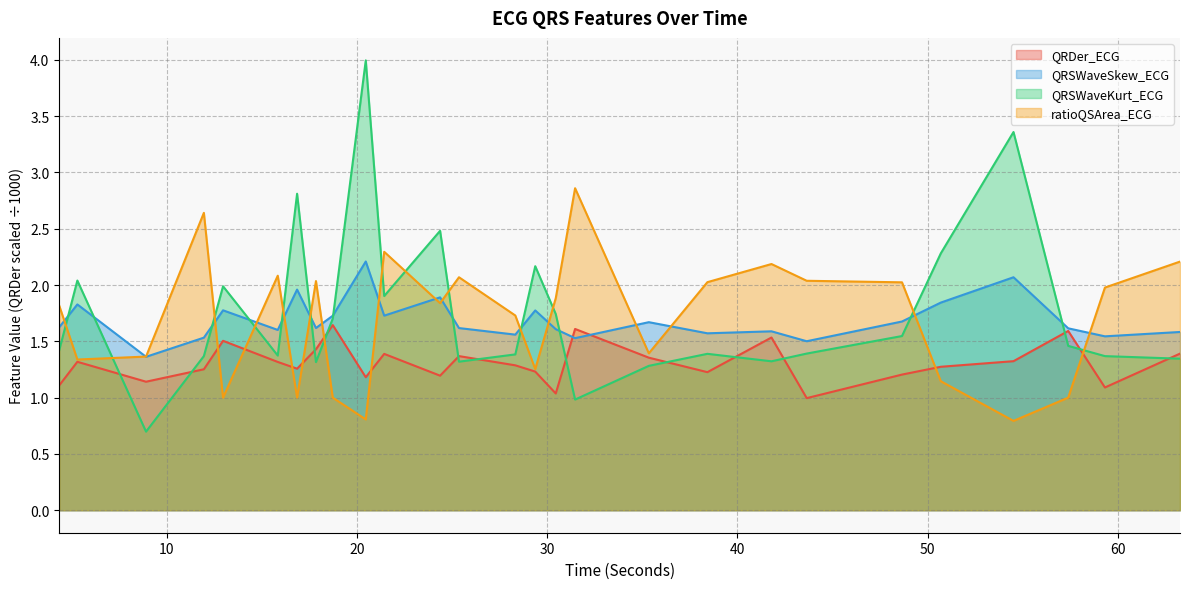

What is the maximum value shown in the chart?

4.0